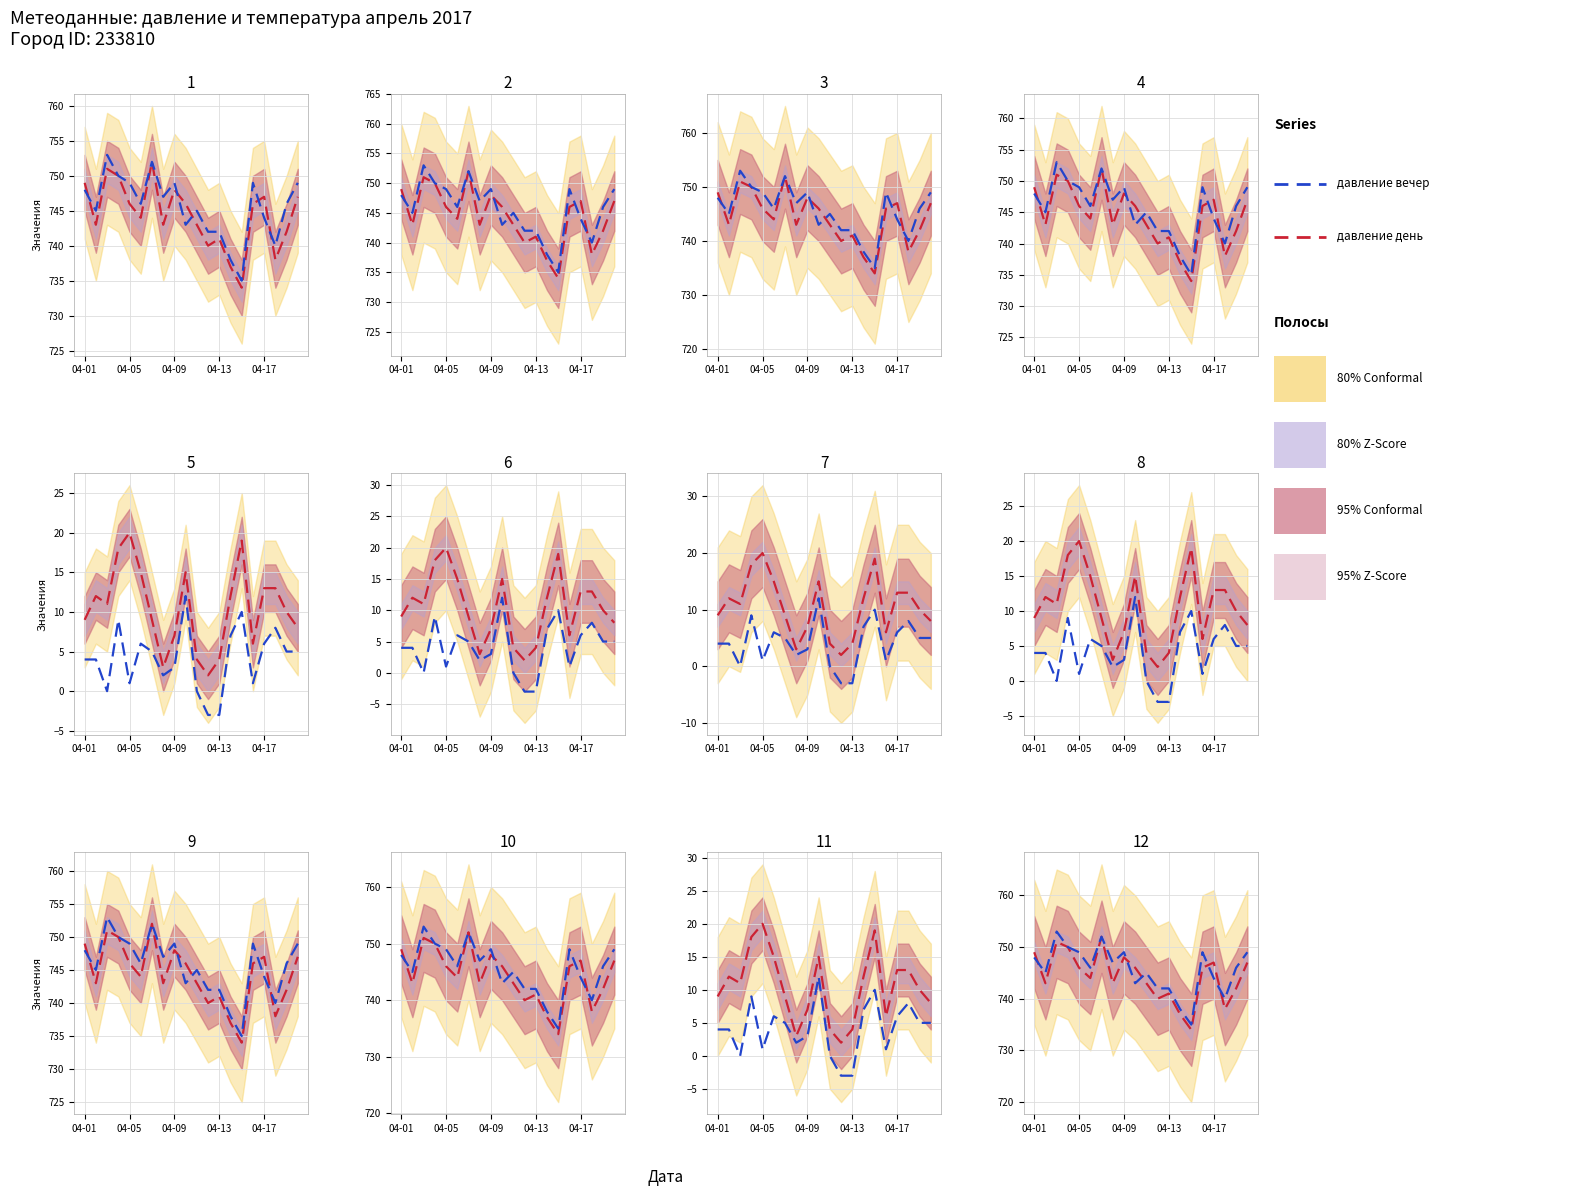

What value does the давление вечер series have at 13?

738